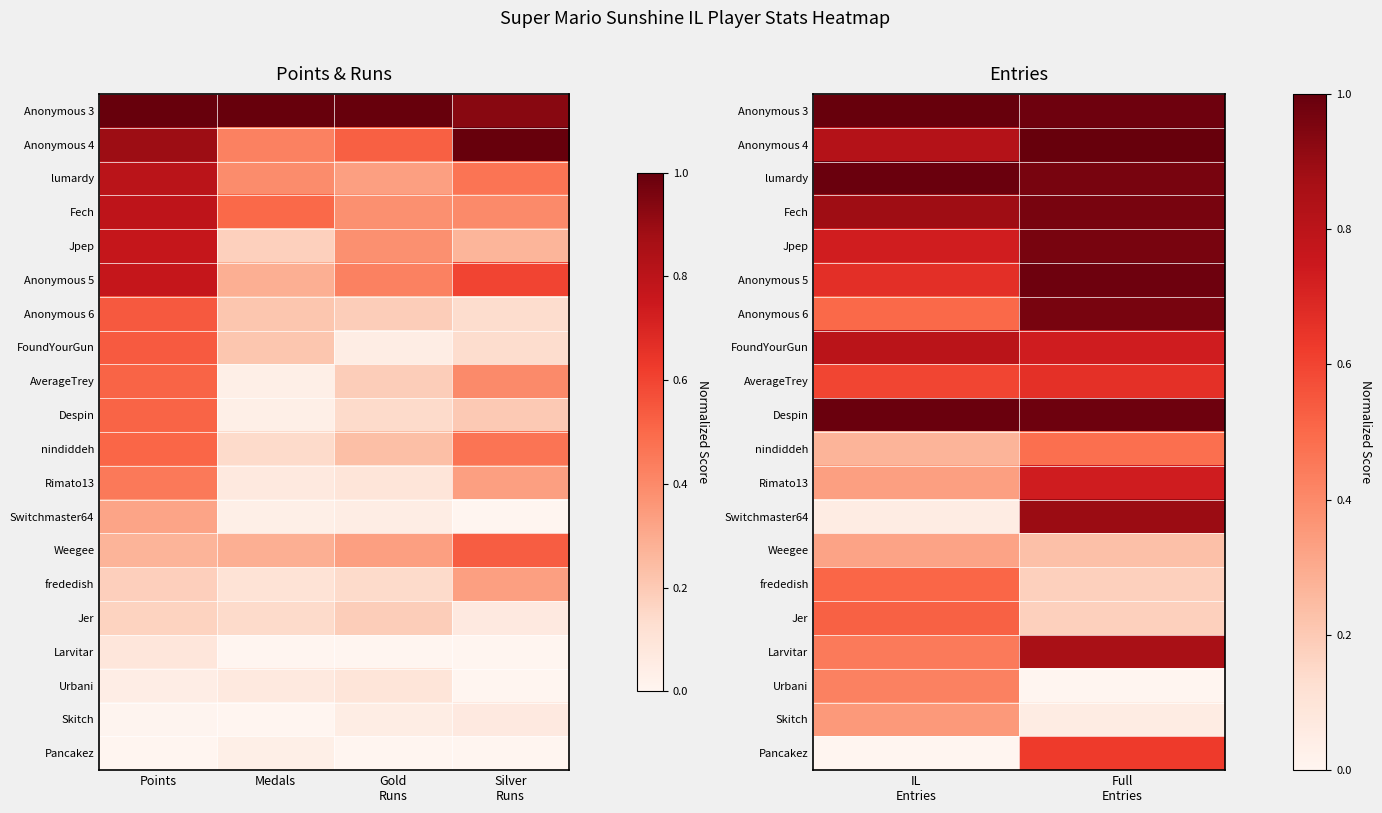

Which category has the highest value in the Despin series?

IL Entries